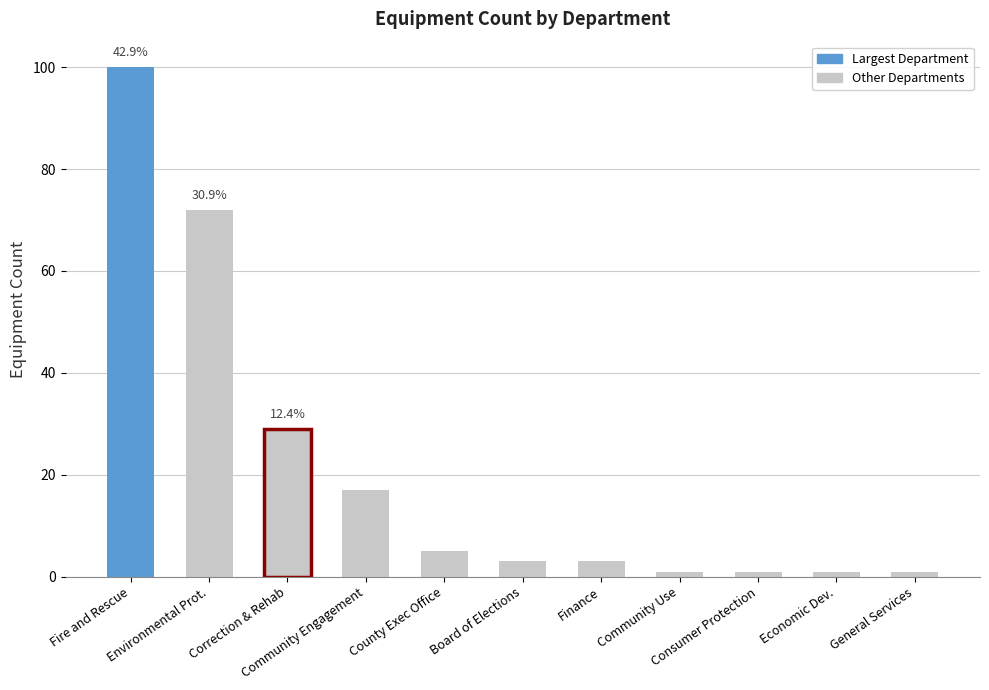

Reading right to left, list all the values displayed in this chart.

General Services=1	Economic Dev.=1	Consumer Protection=1	Community Use=1	Finance=3	Board of Elections=3	County Exec Office=5	Community Engagement=17	Correction & Rehab=29	Environmental Prot.=72	Fire and Rescue=100